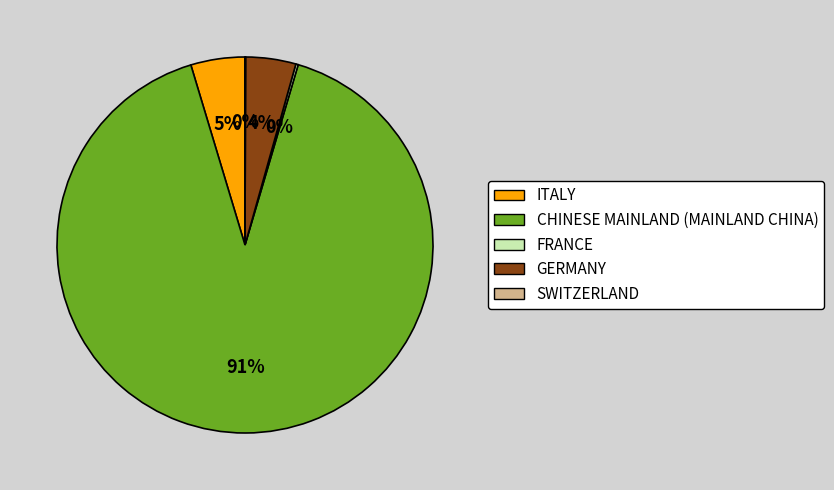

To the nearest percent, what percentage of the pie is ITALY?

5%